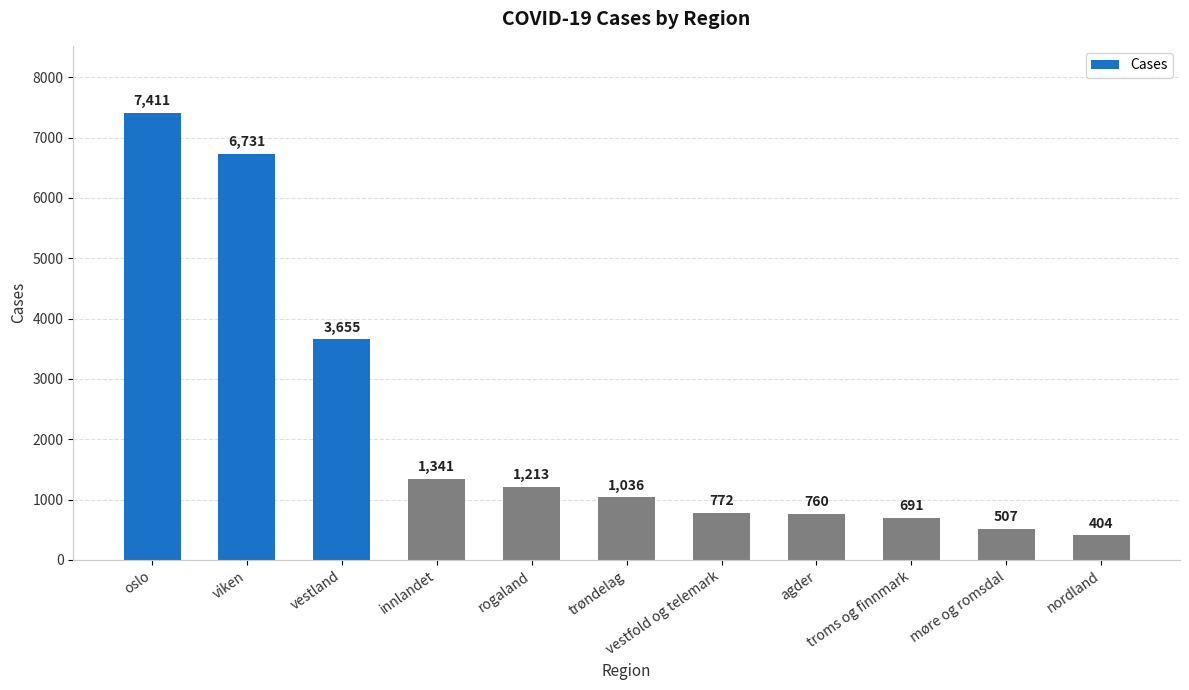

Is it true that the value at troms og finnmark is 1002?

False